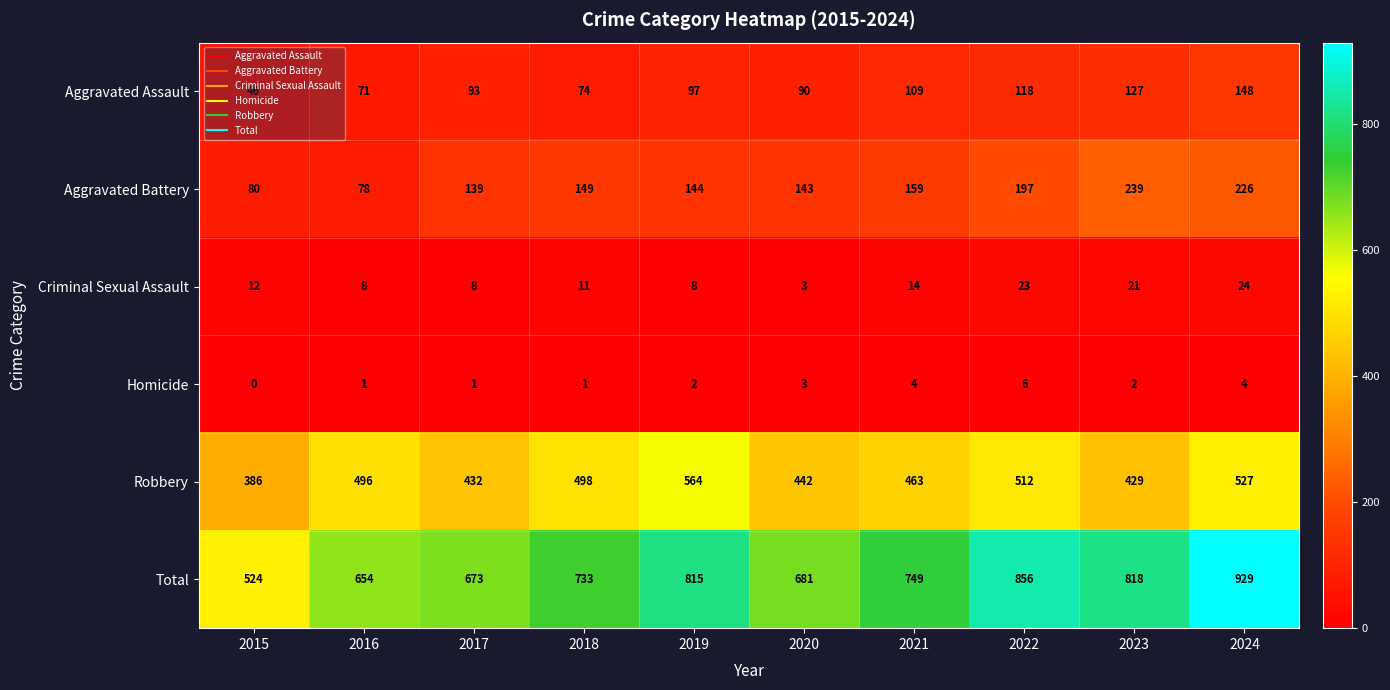

True or false: Robbery has a value of 704 at 2022.

False